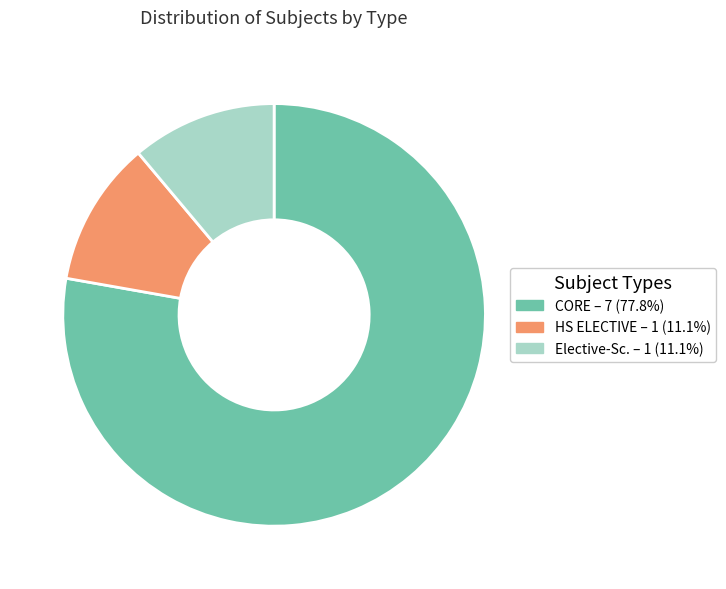

True or false: CORE accounts for 78% of the total.

True